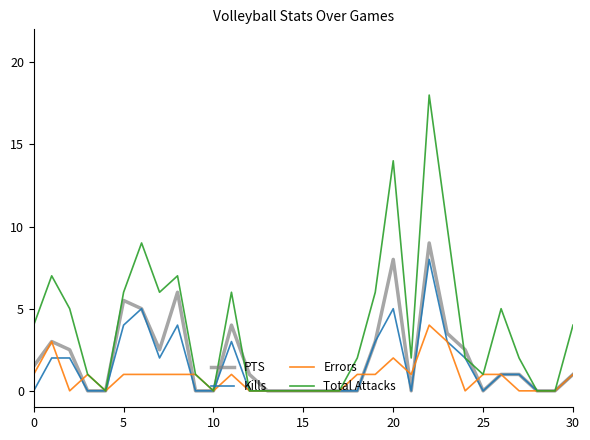

Which series has the largest total across all categories?

Total Attacks